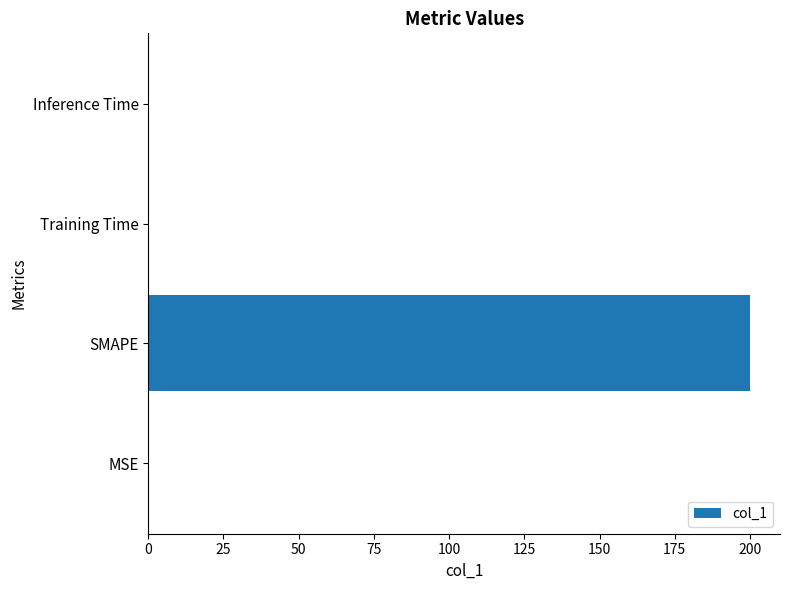

The value at SMAPE is 138.1. True or false?

False